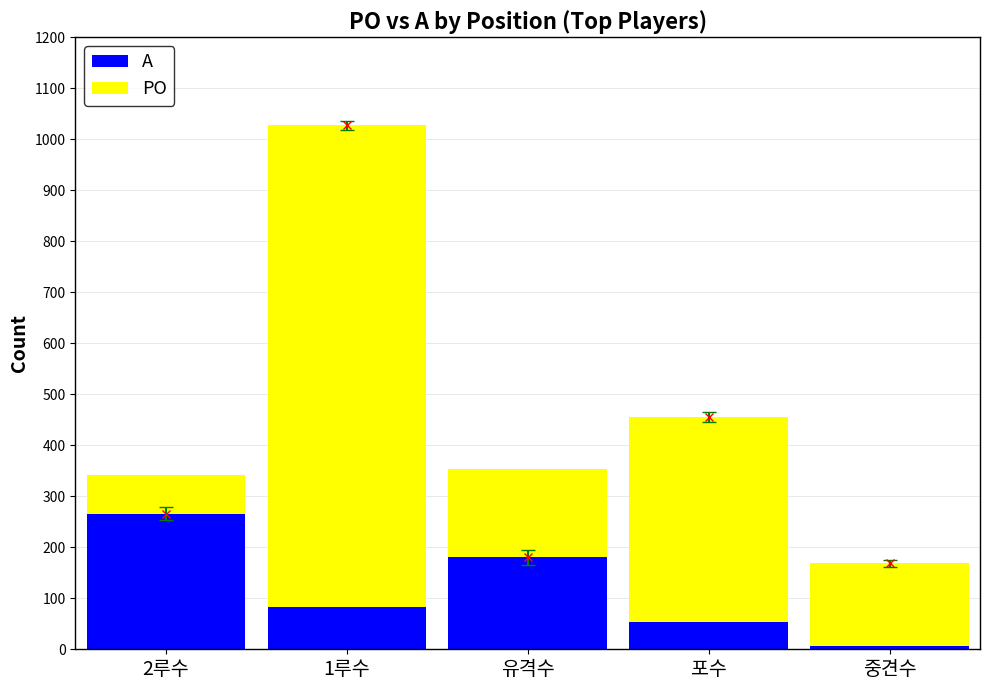

The A series shows 17 at 1루수. True or false?

False